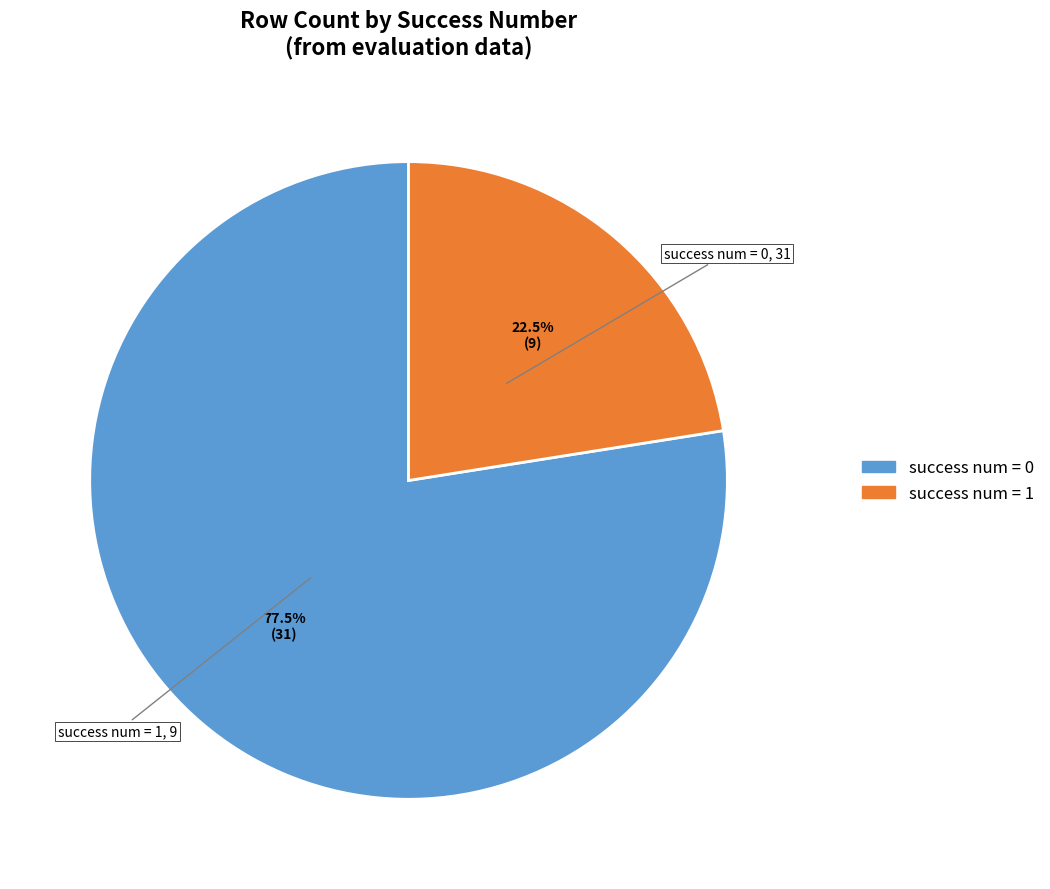

To the nearest percent, what is the difference between the largest and smallest slice percentages?

55%